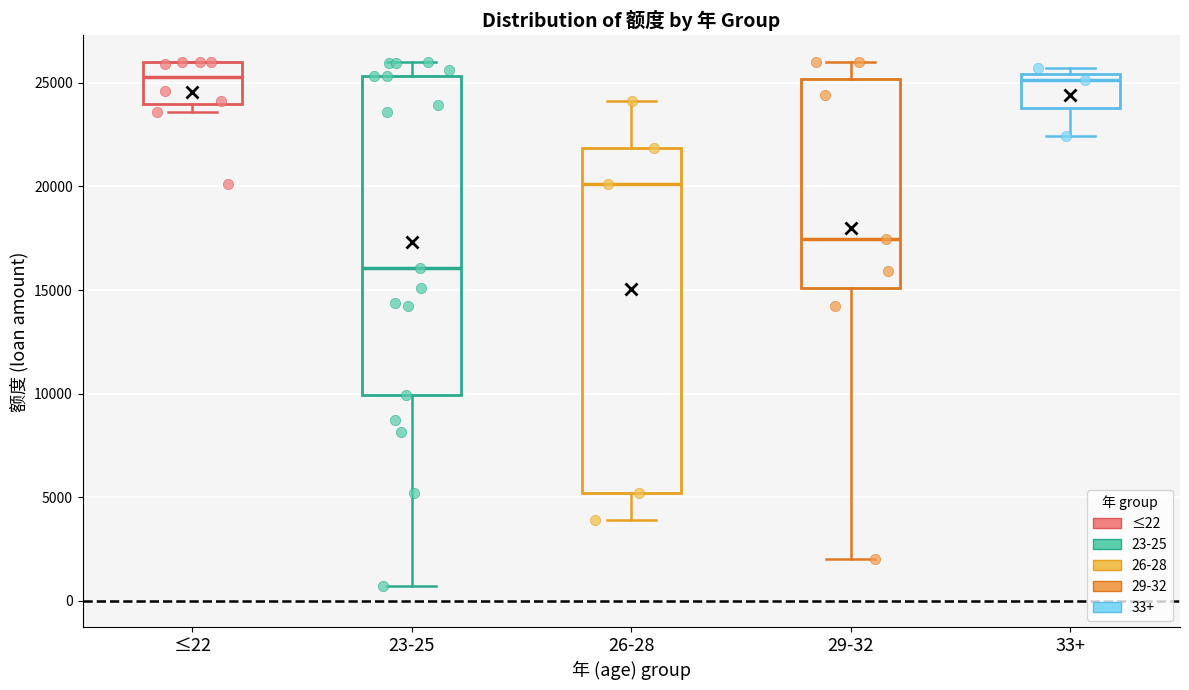

Which box is the tallest, from its lower edge to its upper edge?

26-28